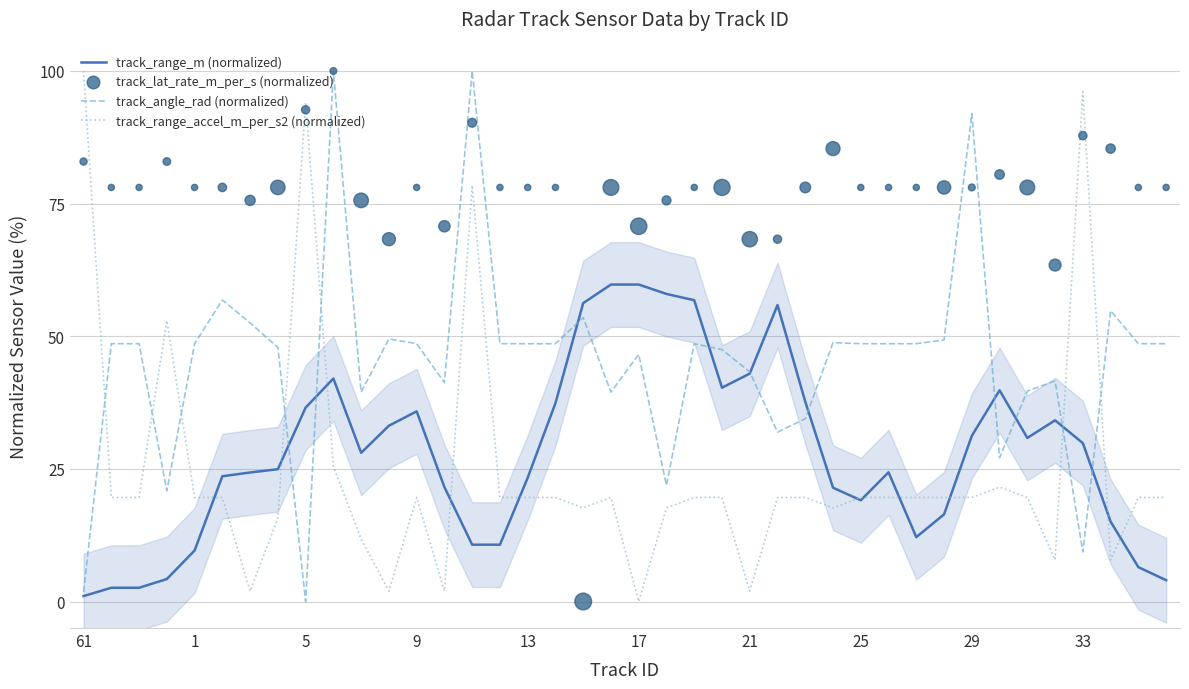

Which series contains the lowest Y value?

track_angle_rad (normalized)